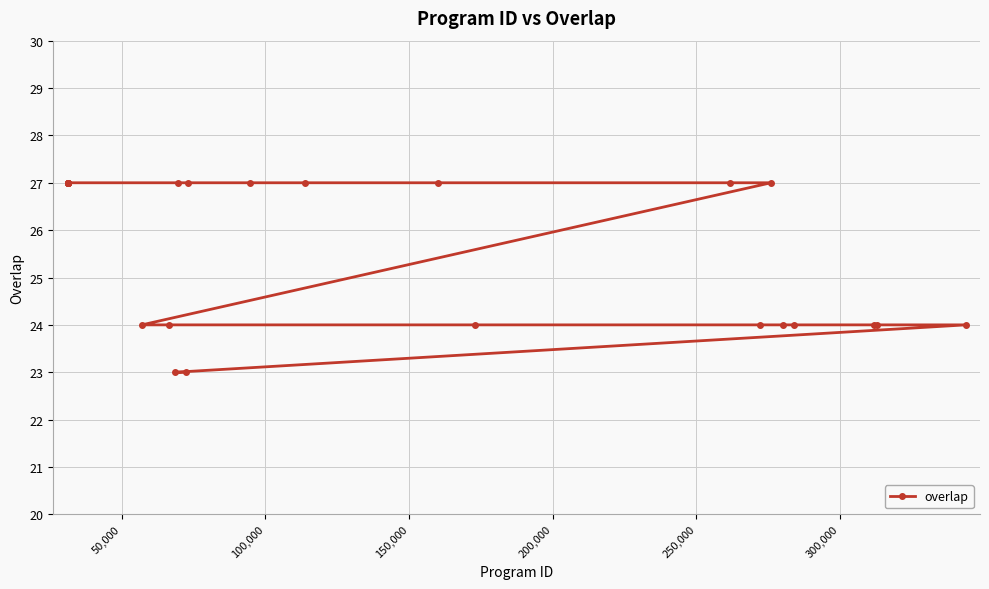

What is the value of the 15th point from the left?

27